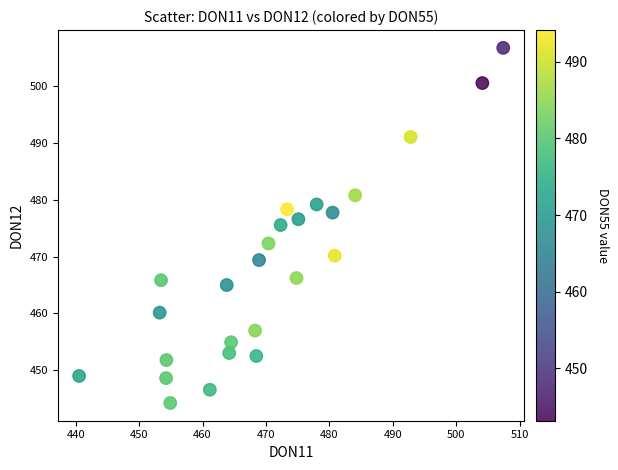

What is the range of Y values (max minus min)?

62.6